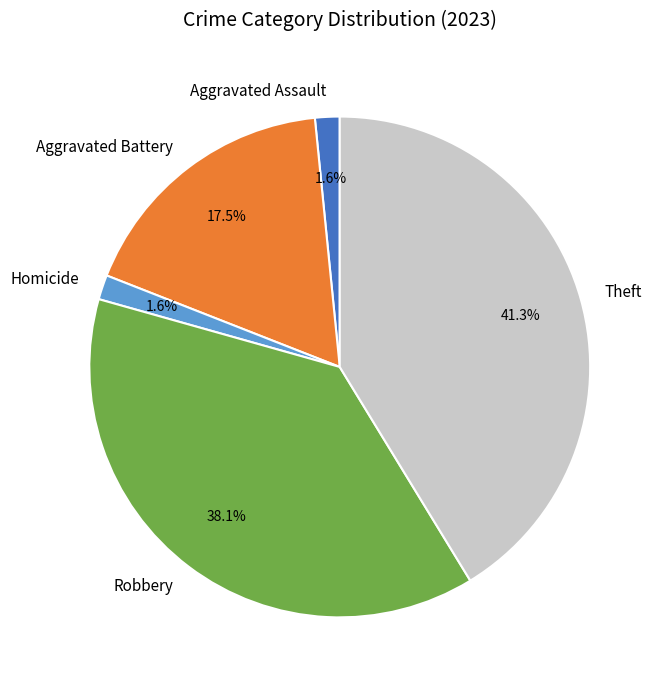

Is there any slice that represents more than half of the pie?

No